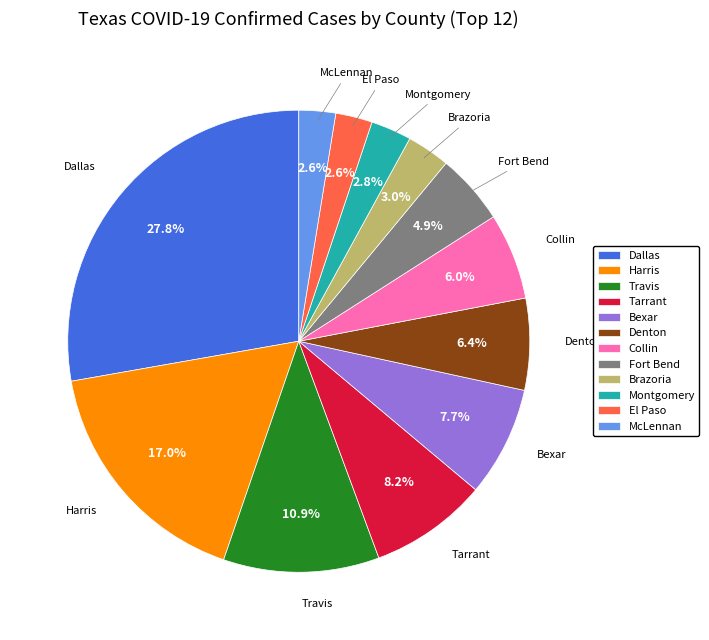

Between Travis and Bexar, which is larger?

Travis